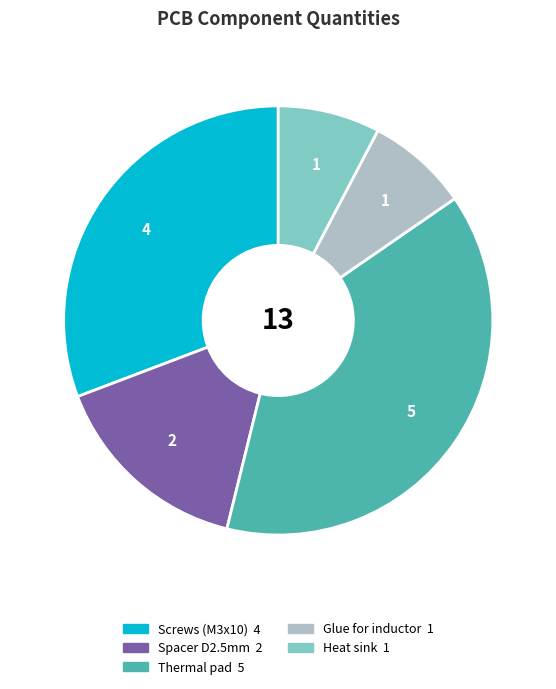

Is there a majority slice in this chart?

No